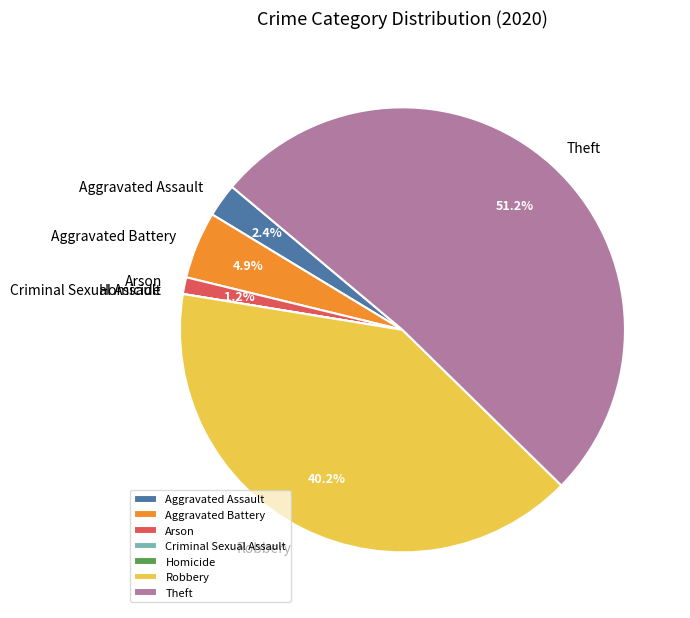

Which has a higher value, Aggravated Battery or Arson?

Aggravated Battery